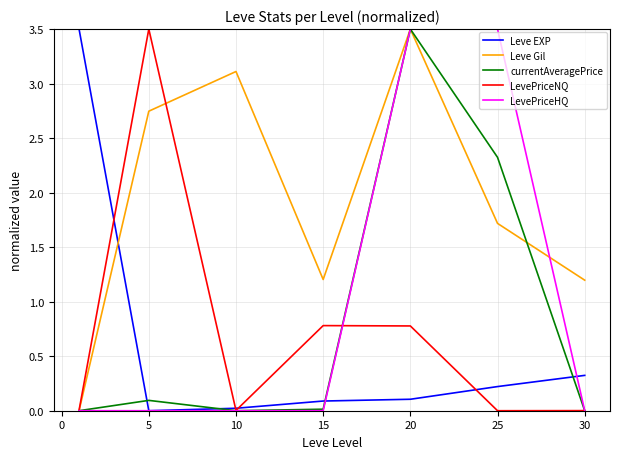

What is the maximum value shown in the chart?

3.5